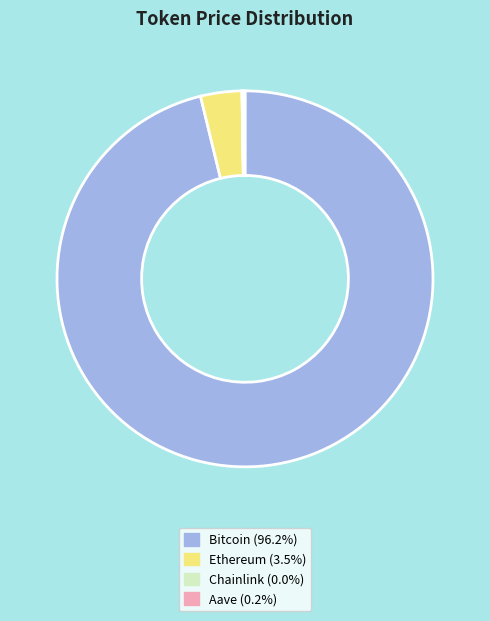

What is the majority slice?

Bitcoin